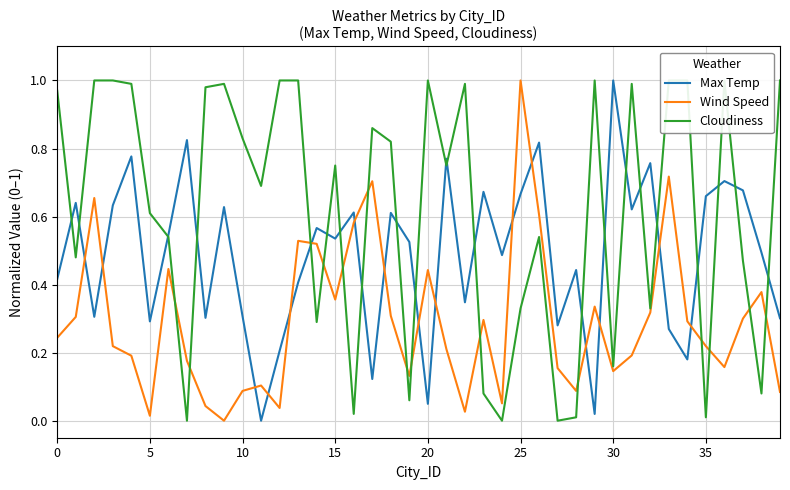

How many times do Max Temp and Wind Speed cross each other?

16